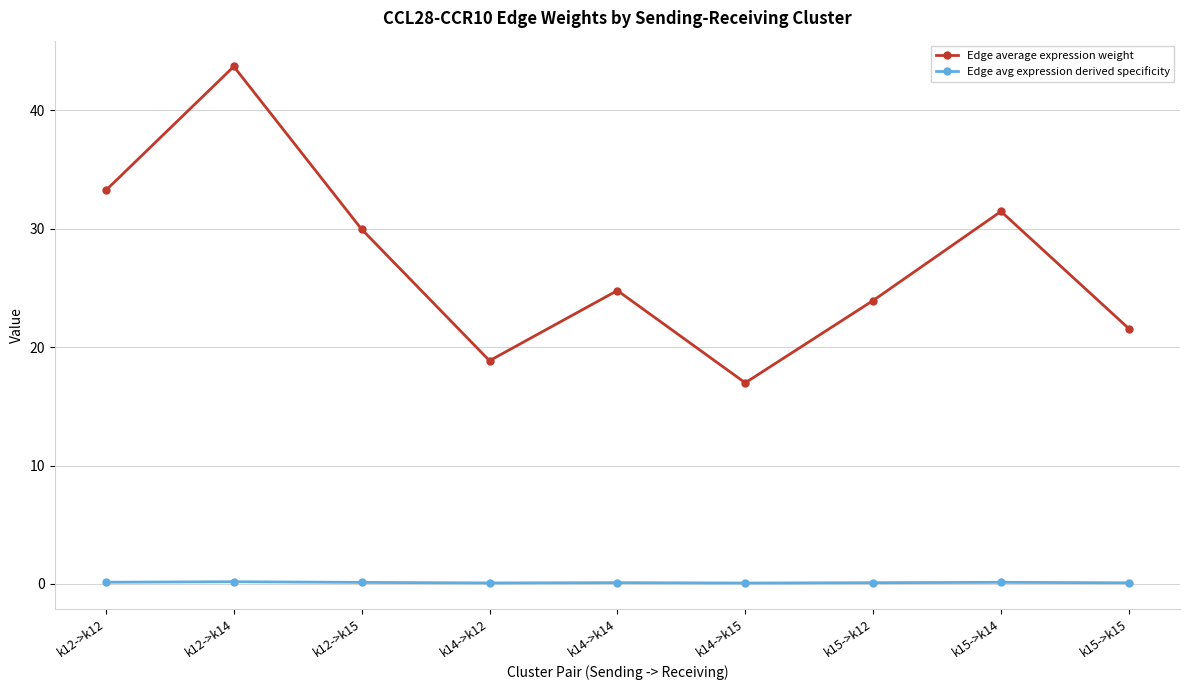

Does the chart have visible grid lines?

Yes